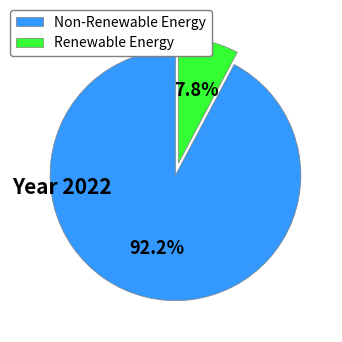

Combined, do Renewable Energy and Non-Renewable Energy account for over 50%?

Yes